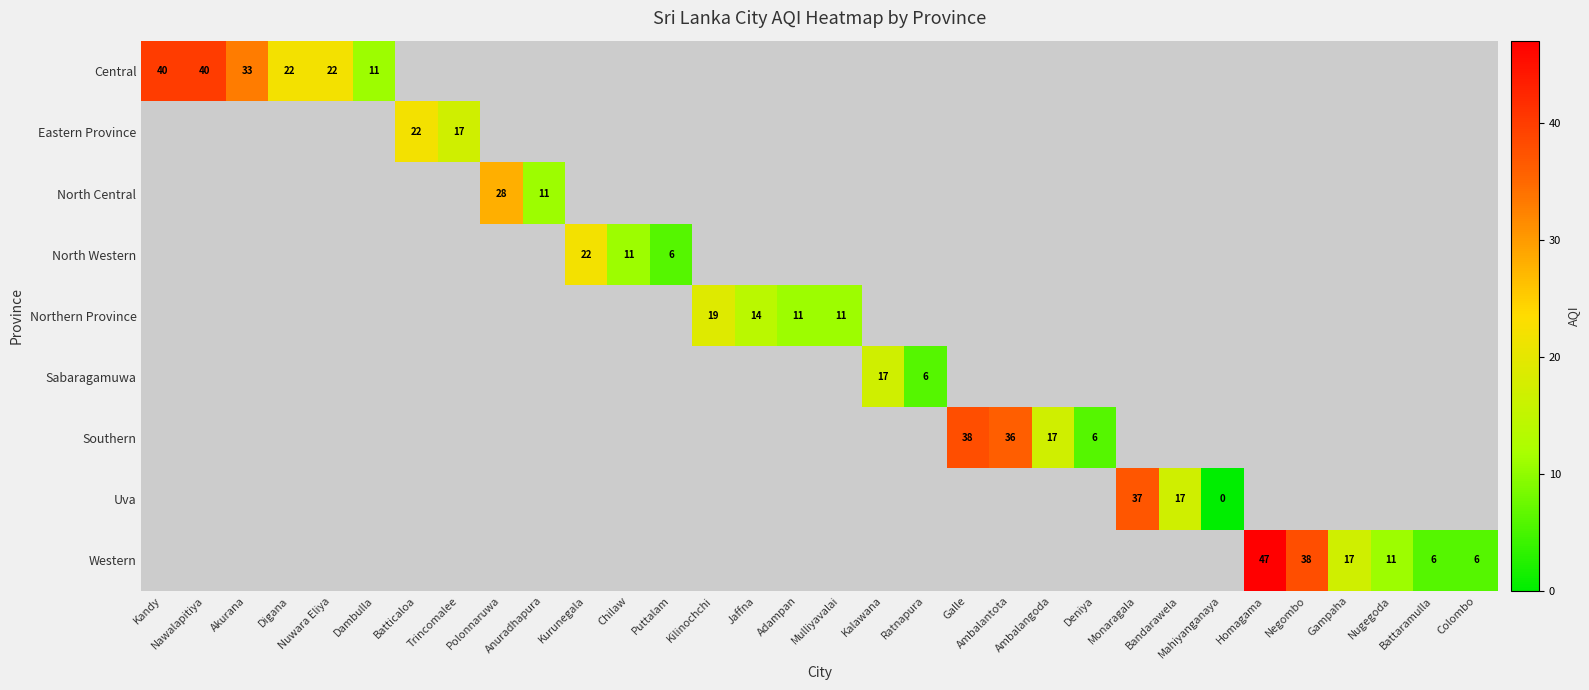

Between Colombo and Kalawana, which is larger?

Kalawana